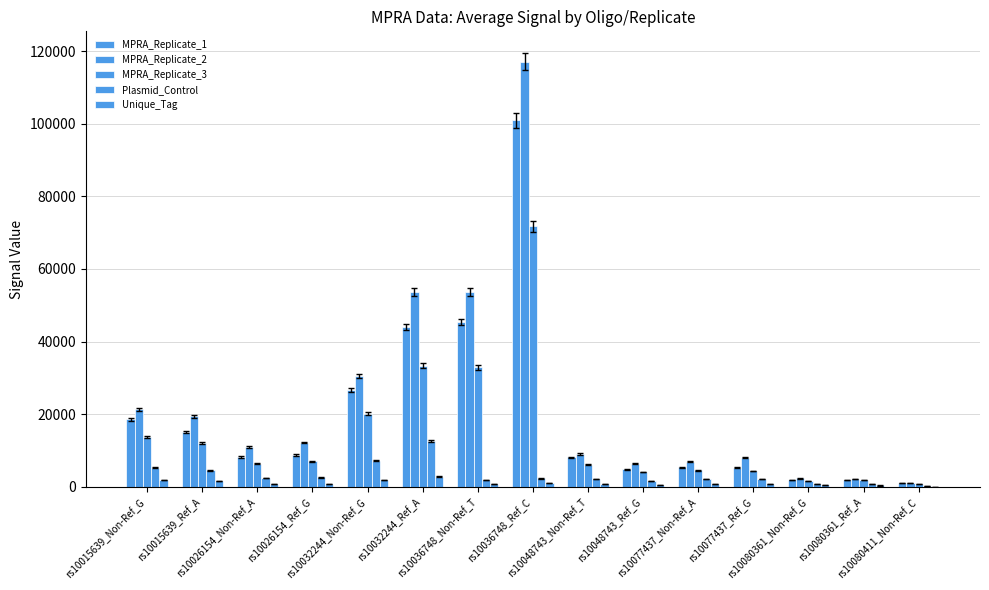

What is the lowest value of the Unique_Tag series?

113